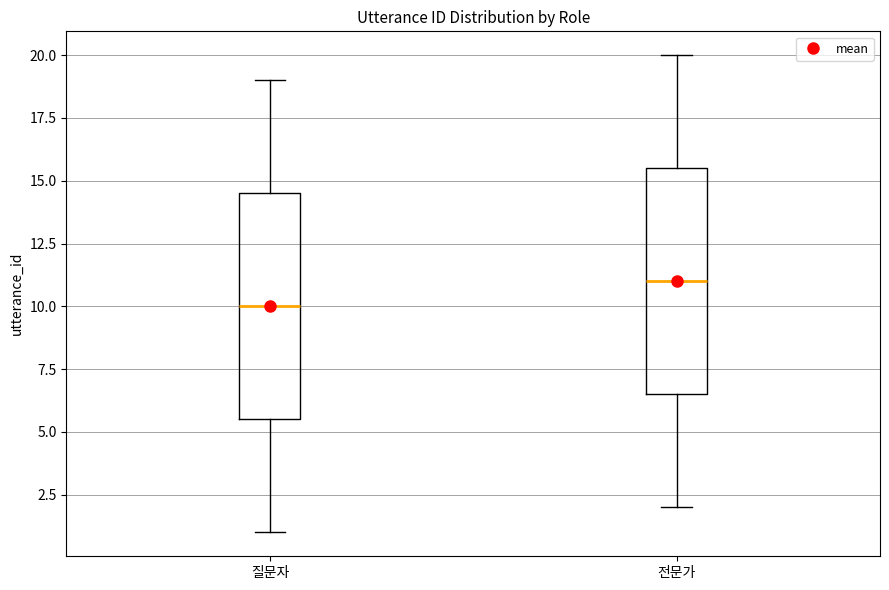

Reading left to right, read every box against the y-axis: the position of its median line, the range the box covers, and the ends of its whiskers. The values are not printed on the chart, so give them approximately, as read against the axis.

질문자: median 10.0, box 5.5 to 14.5, whiskers 1.0 to 19.0
전문가: median 11.0, box 6.5 to 15.5, whiskers 2.0 to 20.0